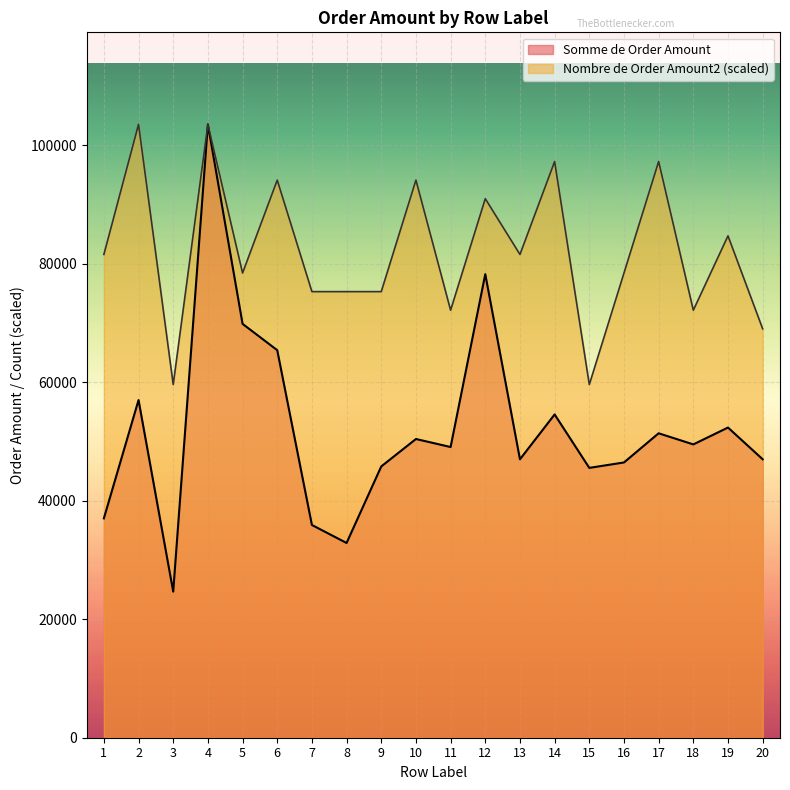

Where does the Somme de Order Amount series first go above 49509?

2